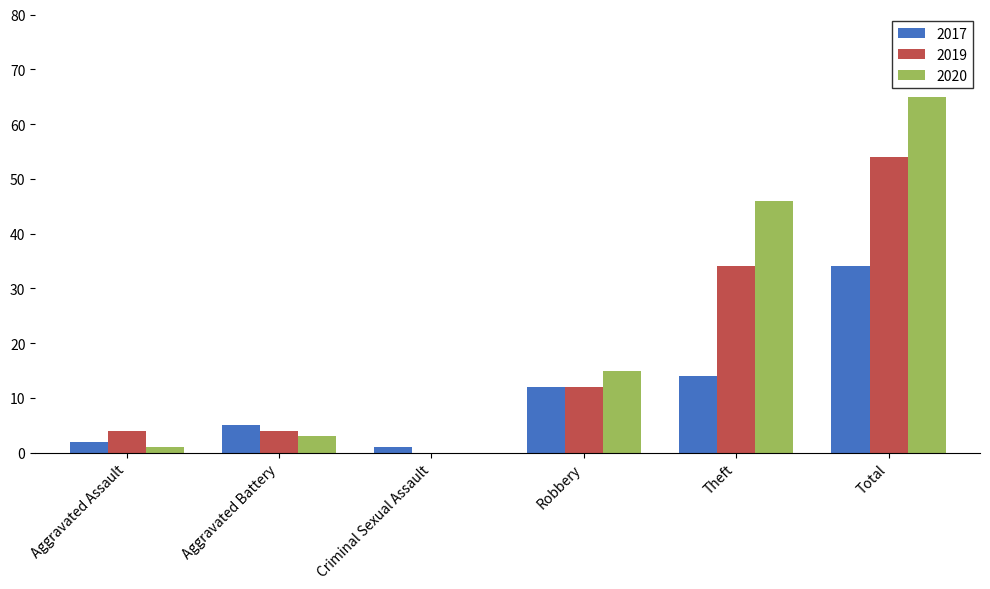

Is the value of 2019 at Total greater than the value of 2017 at Robbery?

Yes